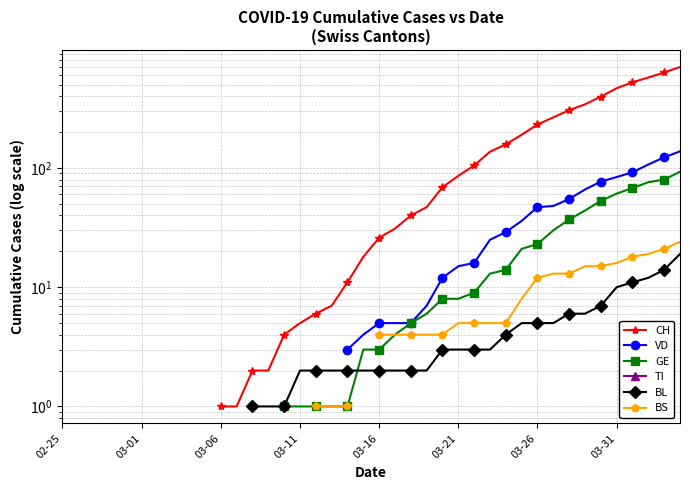

True or false: GE and VD cross at least once.

False